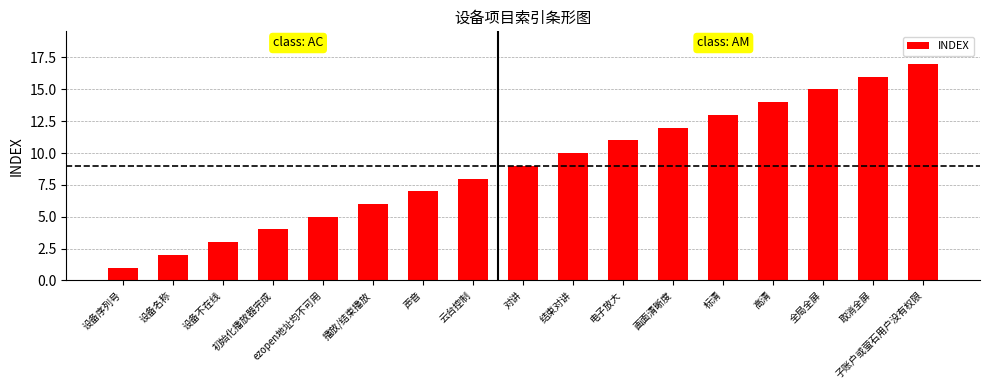

What is the sum of all values?

153